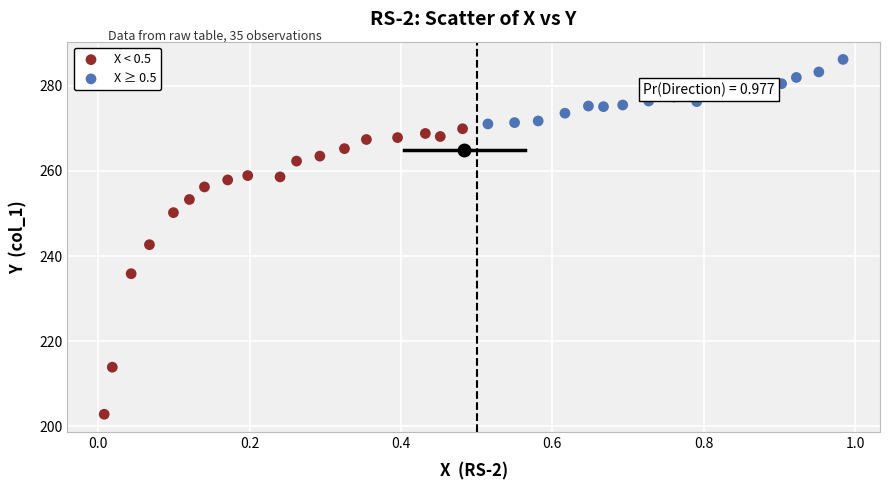

What are all the series names shown in the legend?

X < 0.5, X ≥ 0.5